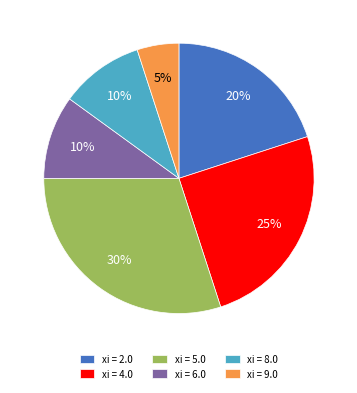

To the nearest percent, what percentage of the pie is xi = 2.0?

20%